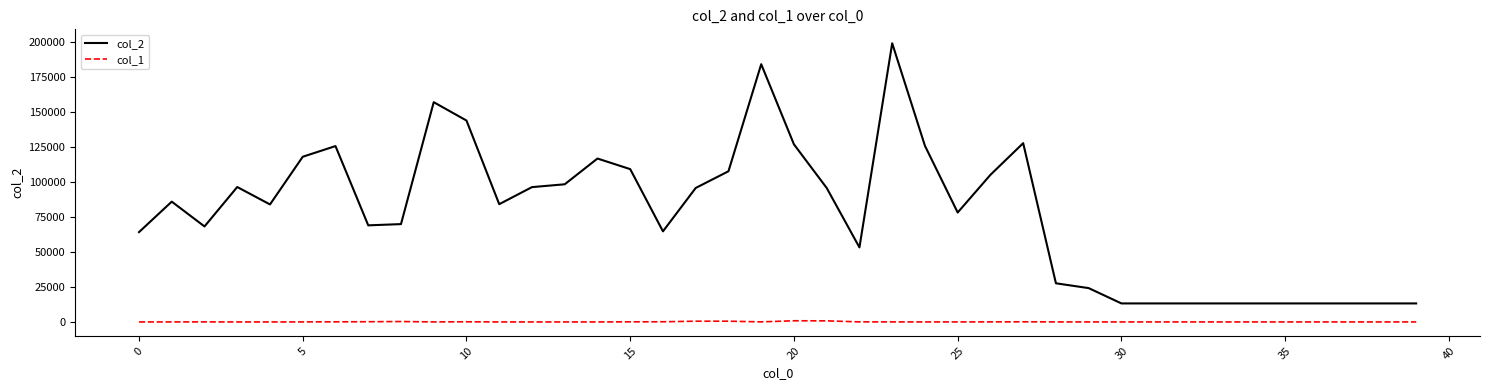

What is the minimum value shown in the chart?

221